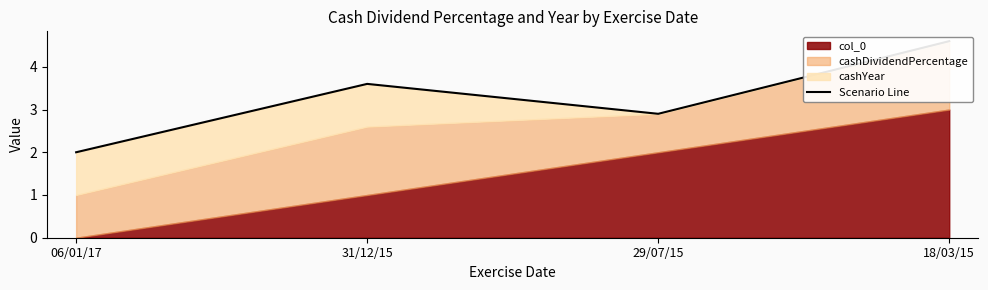

The value at 18/03/15 is 4.6. True or false?

True